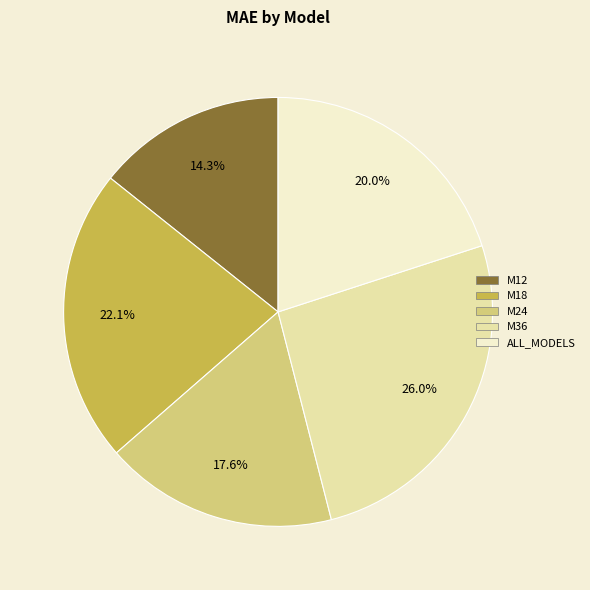

Between M24 and ALL_MODELS, which is larger?

ALL_MODELS